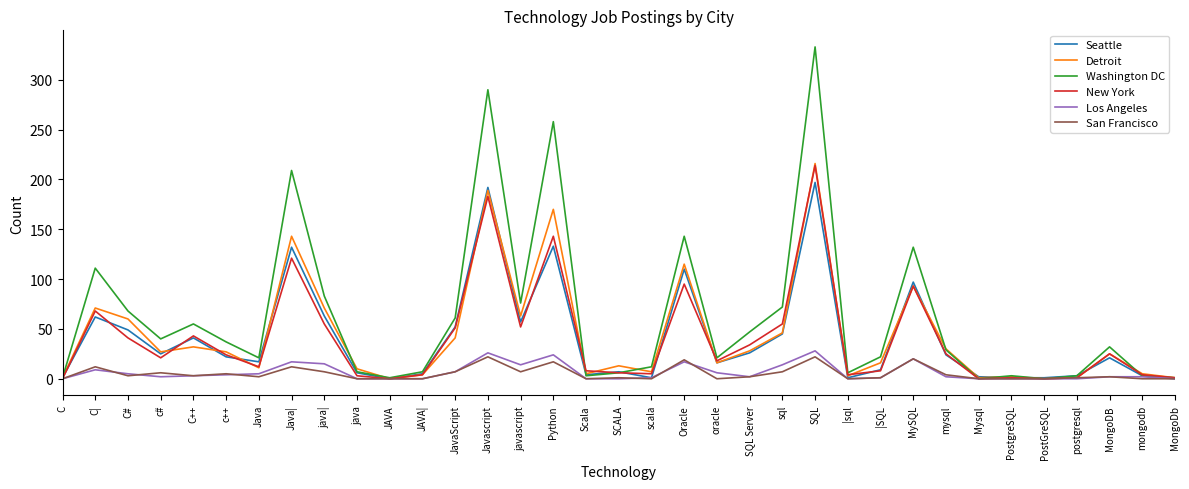

What is the greatest value displayed?

333